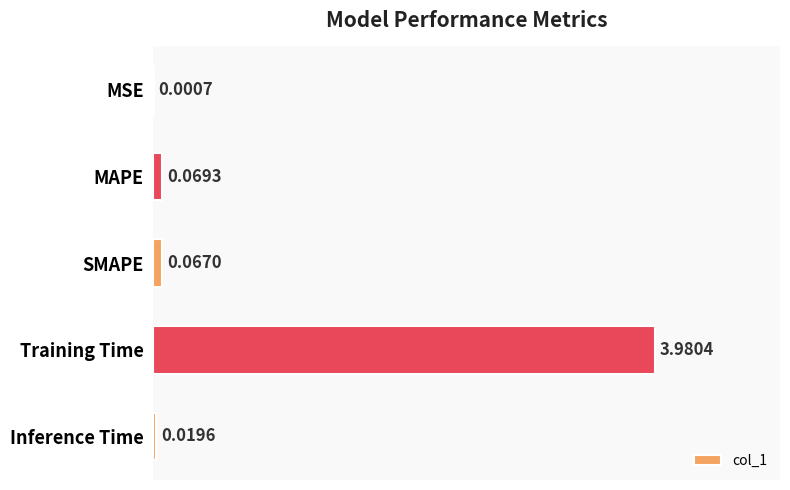

What is the sum of all values?

4.1